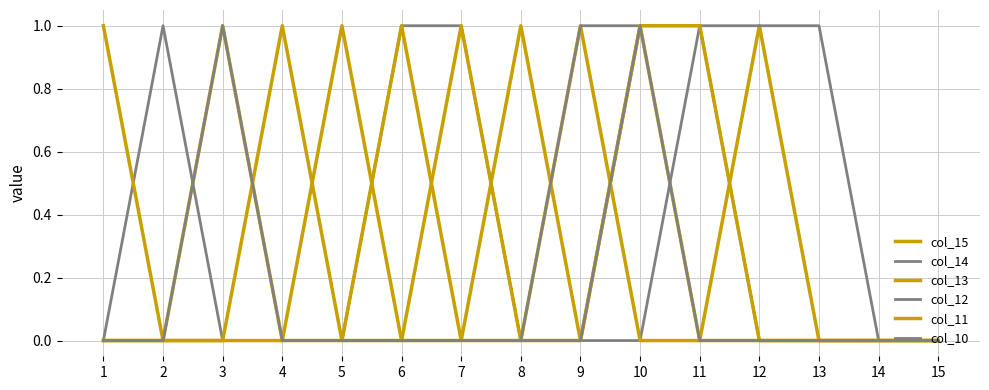

The value of col_13 at 9 is 1. True or false?

True